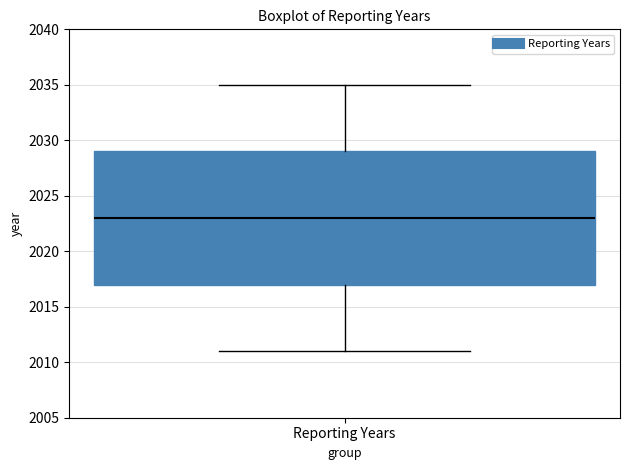

Transcribe this box plot: give where the median line is, the range the box spans, and where the two whiskers end, as read against the y-axis. The values are not printed on the chart, so give them approximately, as read against the axis.

median 2023, box 2017 to 2029, whiskers 2011 to 2035